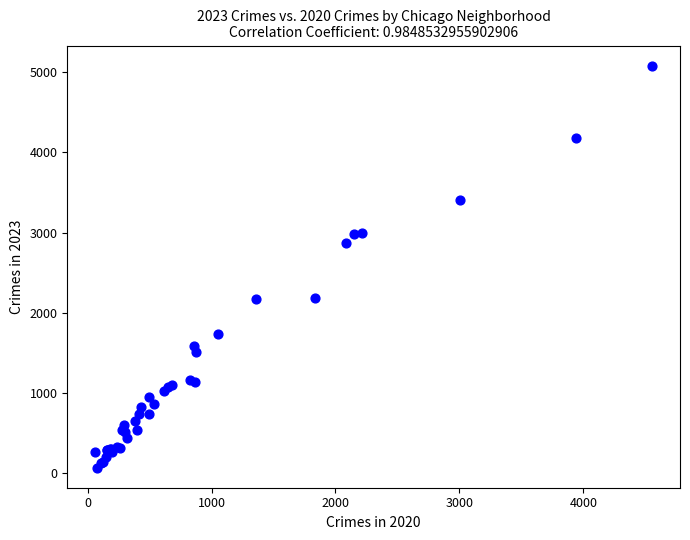

What Y value in the scatter plot is closest to 2577?

2870